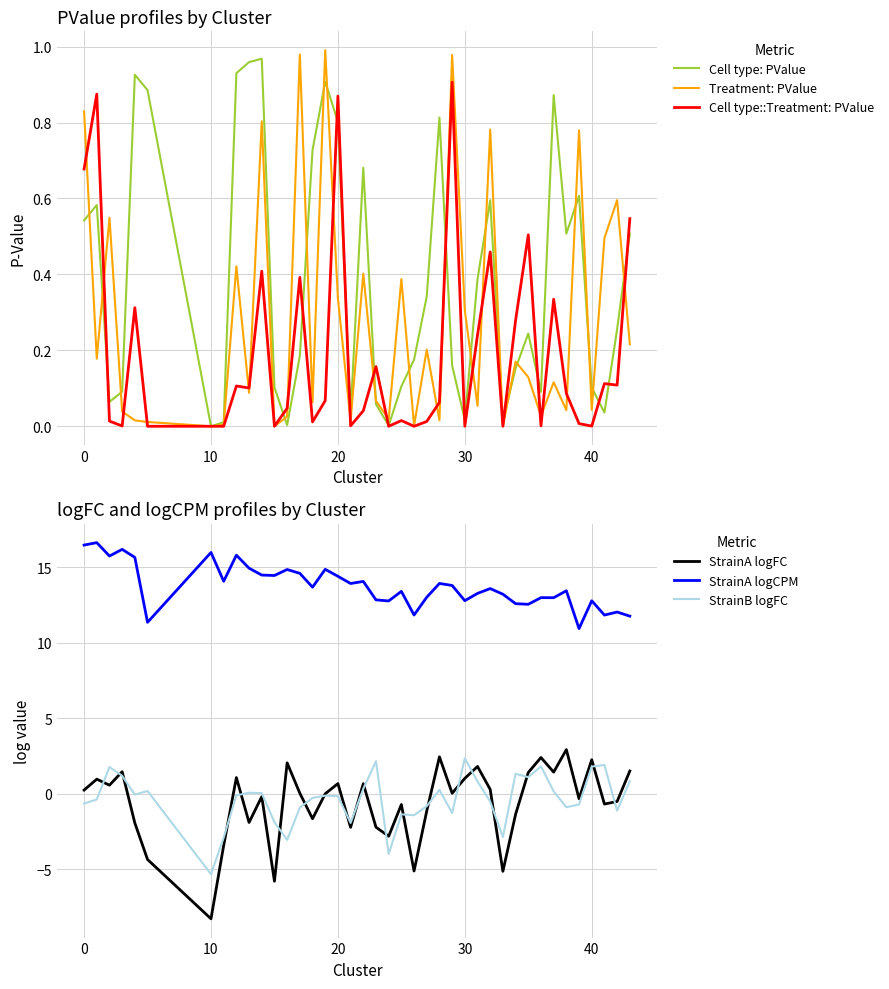

Reading right to left, extract all data points from this chart.

Cell type: PValue: 0.5	0.3	0.0	0.1	0.6	0.5	0.9	0.1	0.2	0.2	0.0	0.6	0.4	0.0	0.2	0.8	0.3	0.2	0.1	0.0	0.1	0.7	0.0	0.8	0.9	0.7	0.2	0.0	0.1	1.0	1.0	0.9	0.0	0.0	0.9	0.9	0.1	0.1	0.6	0.5
Treatment: PValue: 0.2	0.6	0.5	0.0	0.8	0.0	0.1	0.0	0.1	0.2	0.0	0.8	0.1	0.3	1.0	0.0	0.2	0.0	0.4	0.0	0.1	0.4	0.0	0.3	1.0	0.1	1.0	0.0	0.0	0.8	0.1	0.4	0.0	0.0	0.0	0.0	0.0	0.5	0.2	0.8
Cell type::Treatment: PValue: 0.5	0.1	0.1	0.0	0.0	0.1	0.3	0.0	0.5	0.3	0.0	0.5	0.2	0.0	0.9	0.1	0.0	0.0	0.0	0.0	0.2	0.0	0.0	0.9	0.1	0.0	0.4	0.0	0.0	0.4	0.1	0.1	0.0	0.0	0.0	0.3	0.0	0.0	0.9	0.7
StrainA logFC: 1.5	-0.5	-0.7	2.2	-0.3	2.9	1.4	2.4	1.4	-1.4	-5.2	0.3	1.8	1.0	0.0	2.4	-1.2	-5.1	-0.7	-2.8	-2.2	0.7	-2.2	0.7	-0.0	-1.7	0.0	2.0	-5.8	-0.2	-1.9	1.1	-3.4	-8.3	-4.4	-2.0	1.4	0.6	1.0	0.2
StrainA logCPM: 11.8	12.0	11.8	12.8	10.9	13.4	13.0	13.0	12.5	12.6	13.2	13.6	13.3	12.8	13.8	13.9	13.0	11.8	13.4	12.8	12.8	14.1	13.9	14.4	14.9	13.7	14.6	14.9	14.5	14.5	14.9	15.8	14.1	16.0	11.4	15.7	16.2	15.7	16.6	16.5
StrainB logFC: 0.8	-1.1	1.9	1.8	-0.7	-0.9	0.1	1.8	1.1	1.3	-2.9	-0.5	0.8	2.3	-1.3	0.2	-0.8	-1.4	-1.4	-4.0	2.1	0.3	-1.9	-0.2	-0.1	-0.3	-0.9	-3.1	-1.9	0.0	0.1	-0.1	-2.9	-5.3	0.2	-0.1	1.2	1.8	-0.4	-0.7